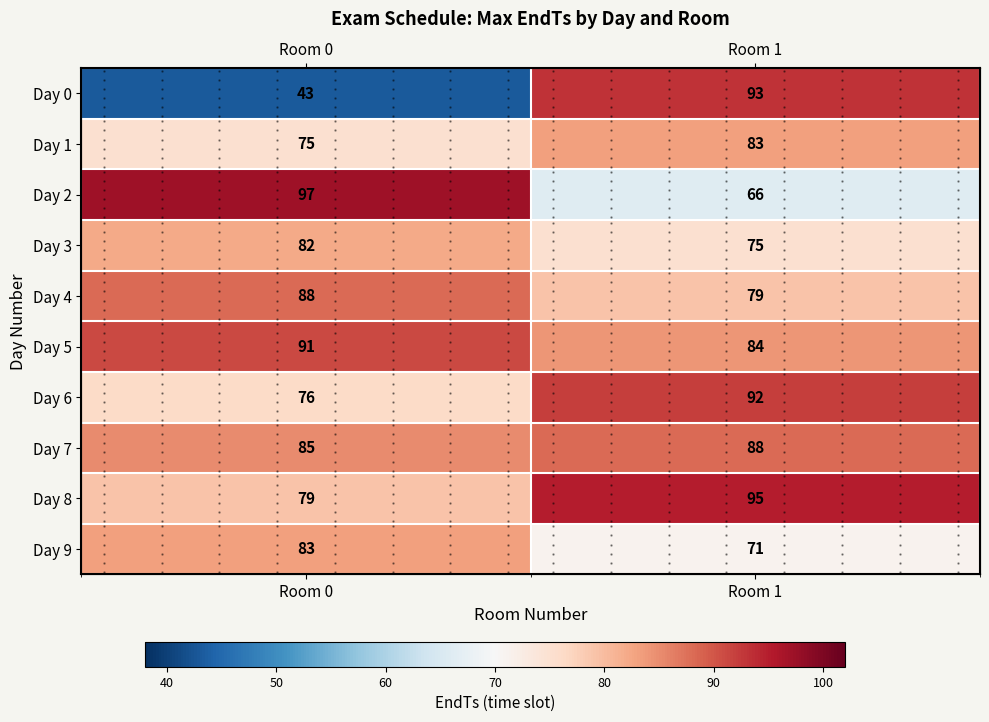

Count the Day 0 values in the range 43 to 93.

2